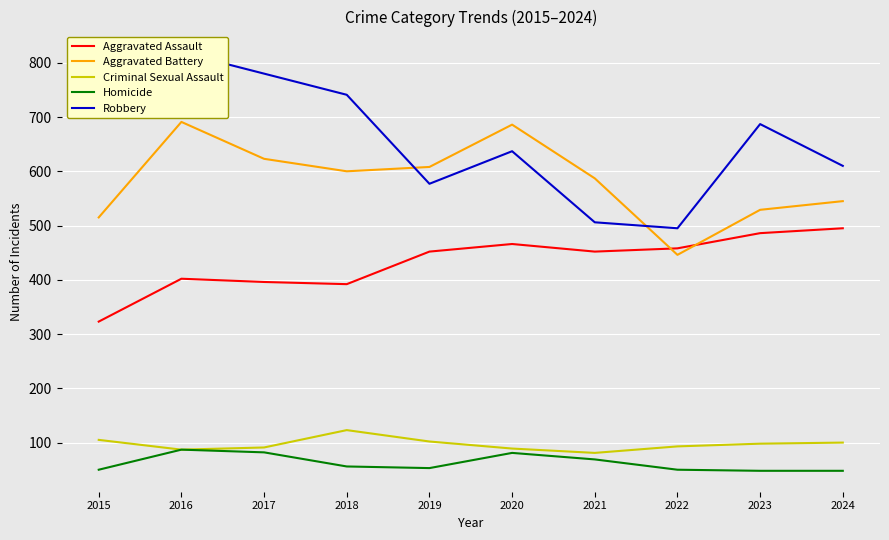

Which series has the largest total across all categories?

Robbery